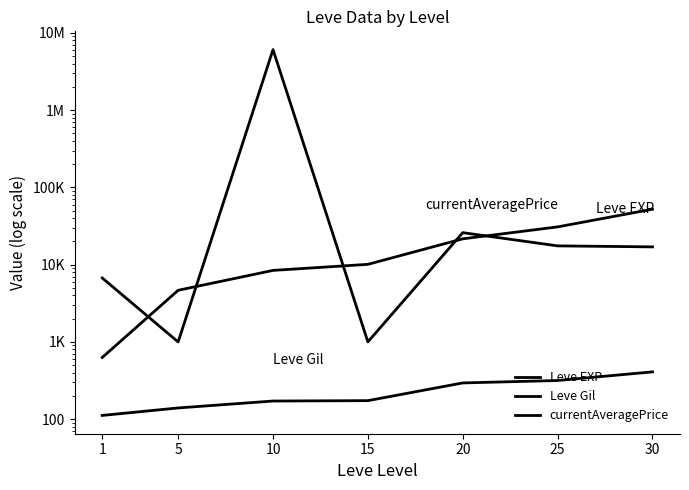

How many lines are shown in the chart?

3